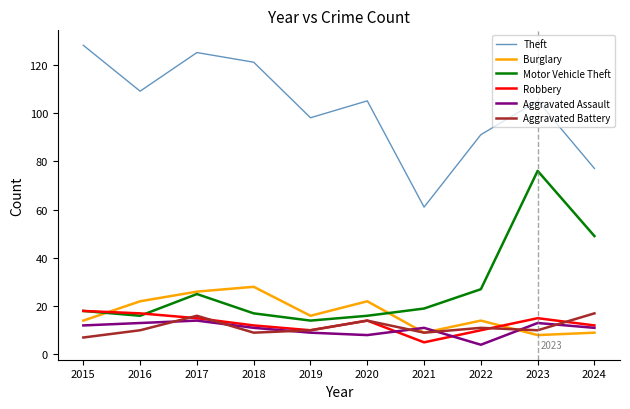

At how many categories does at least one series exceed 27?

10